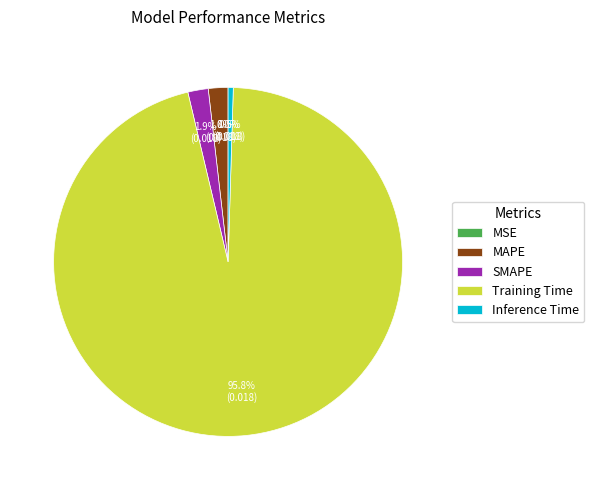

What is the largest slice in the pie chart?

Training Time